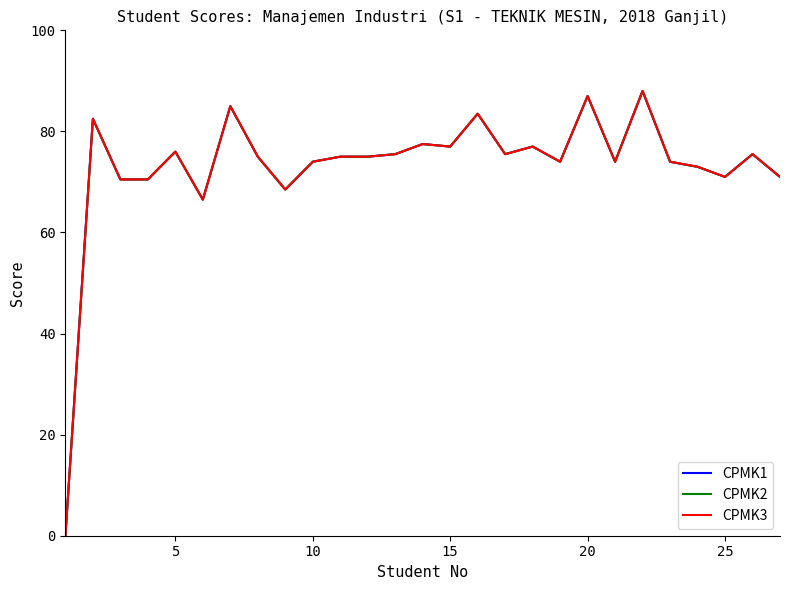

Does the chart have visible grid lines?

No